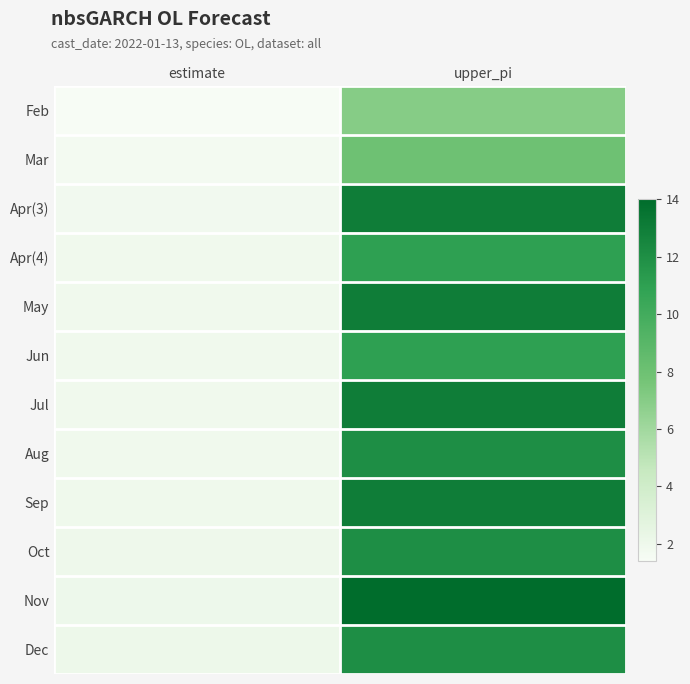

Which category has the highest value across all series?

upper_pi